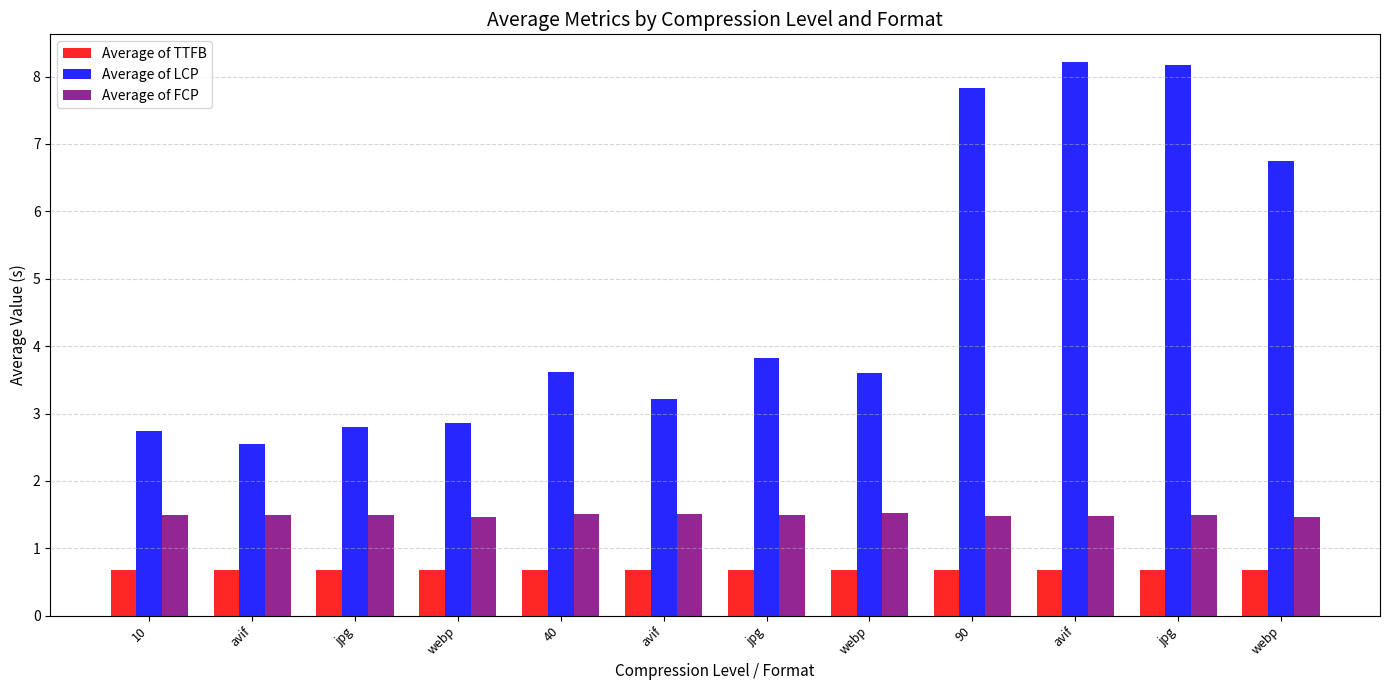

What is the difference between the maximum and minimum values in the Average of LCP series?

5.7